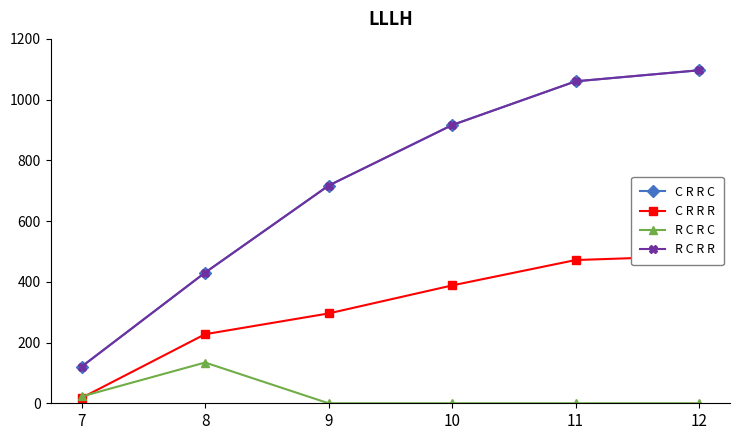

What is the sum of all C R R R values?

1886.3